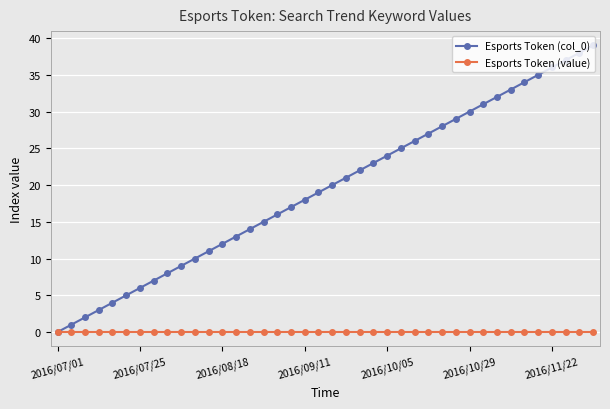

True or false: Esports Token (col_0) has more than 1 points higher than both neighbors.

False